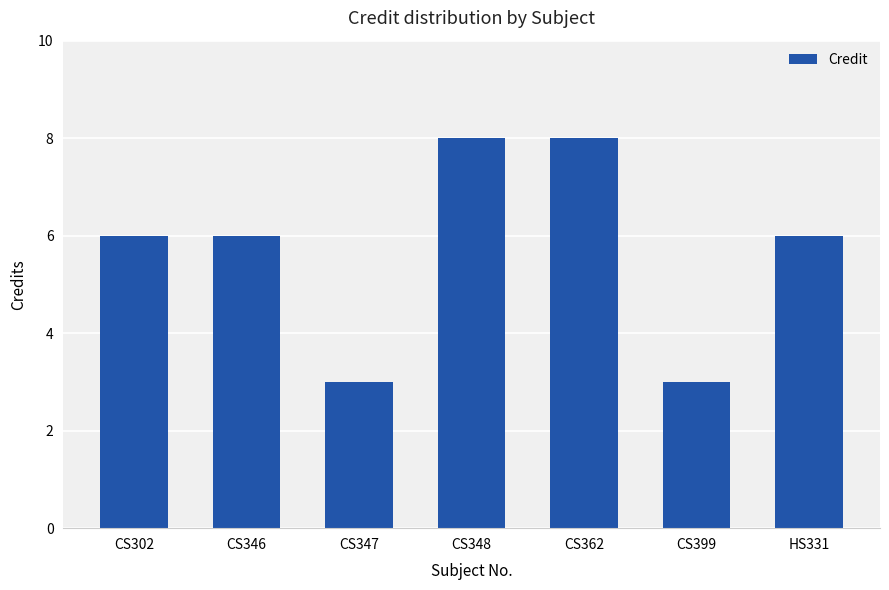

True or false: the data shows 3 at CS347.

True